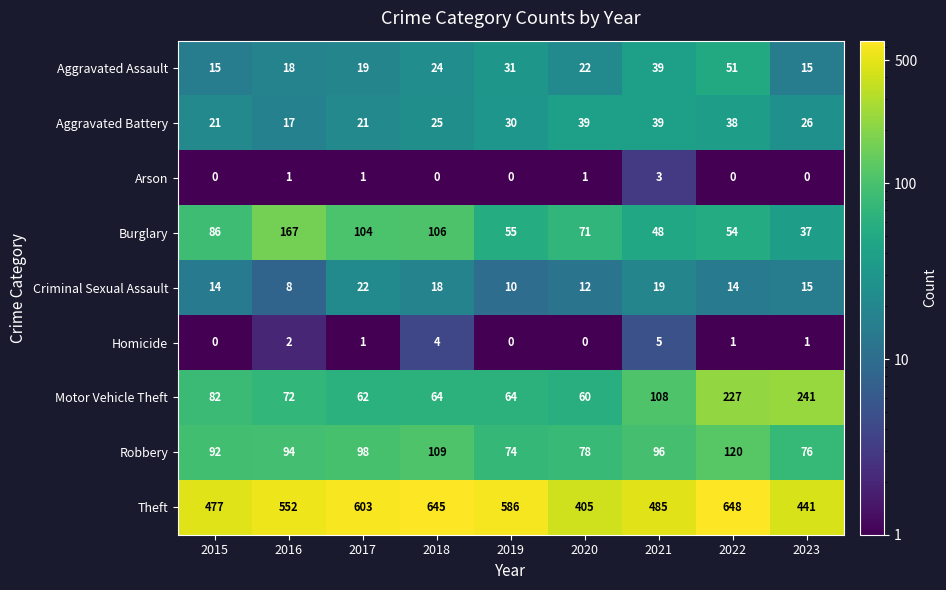

Which series has the largest range (max minus min)?

Theft